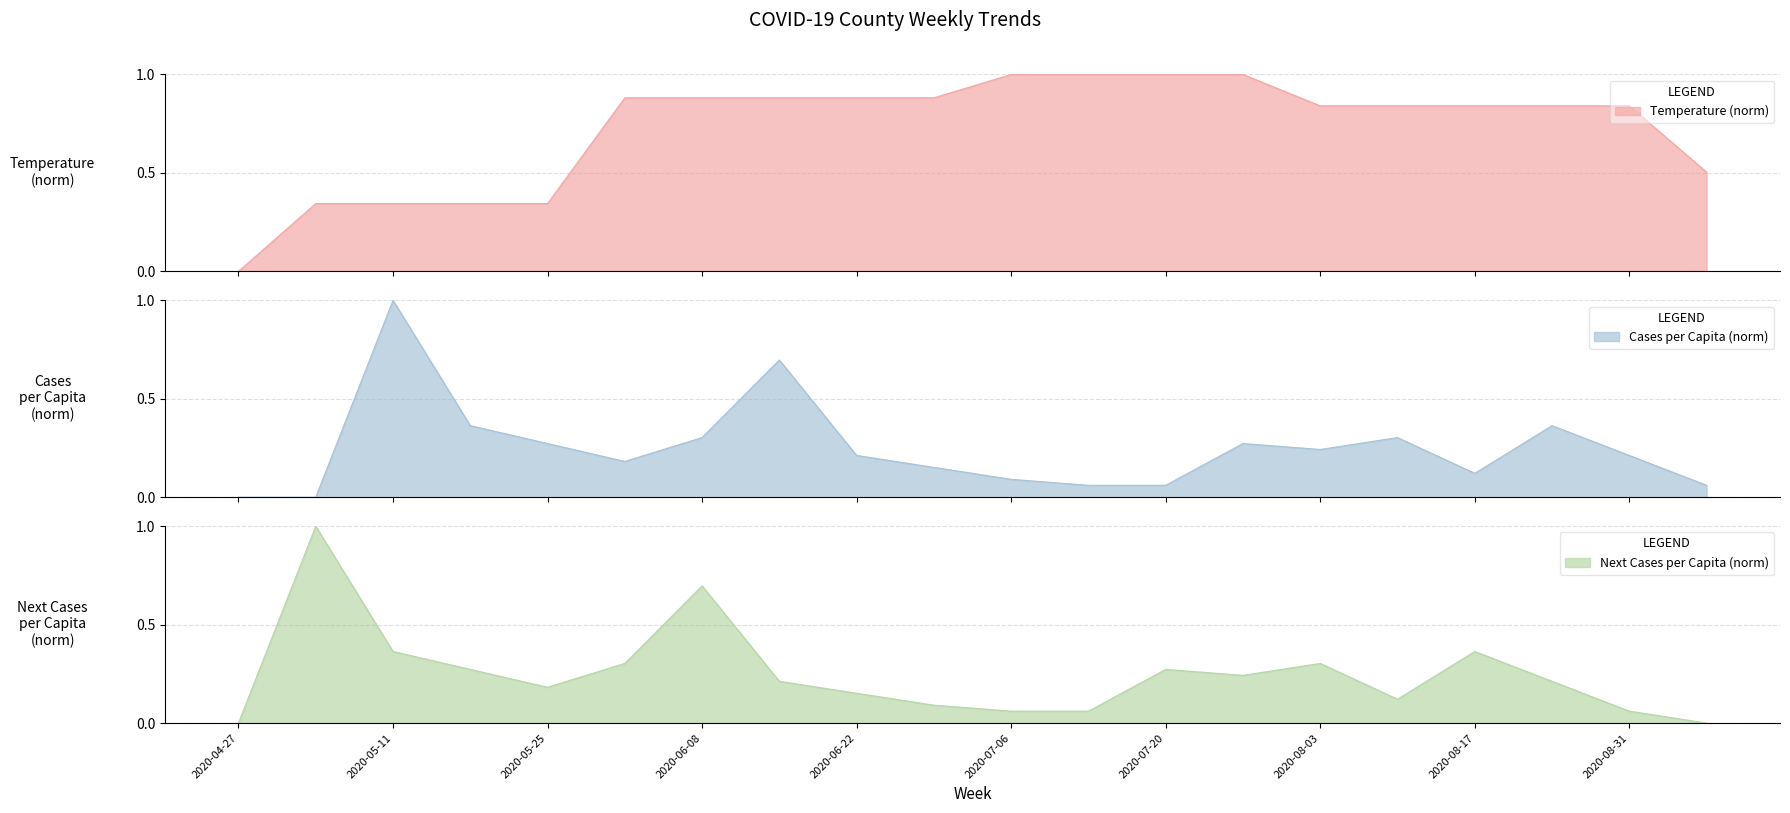

Between 2020-08-10 and 2020-05-04, which is larger?

2020-08-10